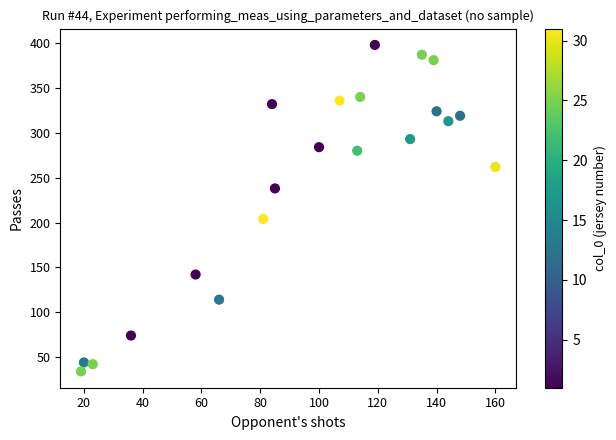

What Y value in the scatter plot is closest to 216?

204